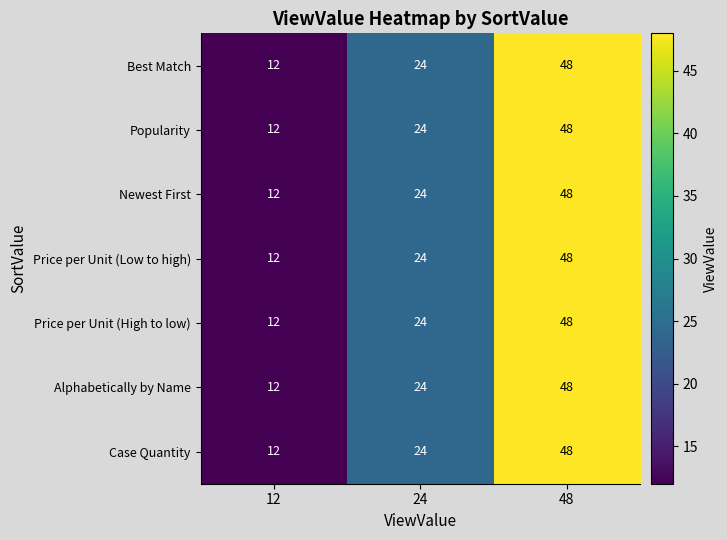

At which category is the sum across all series the highest?

48